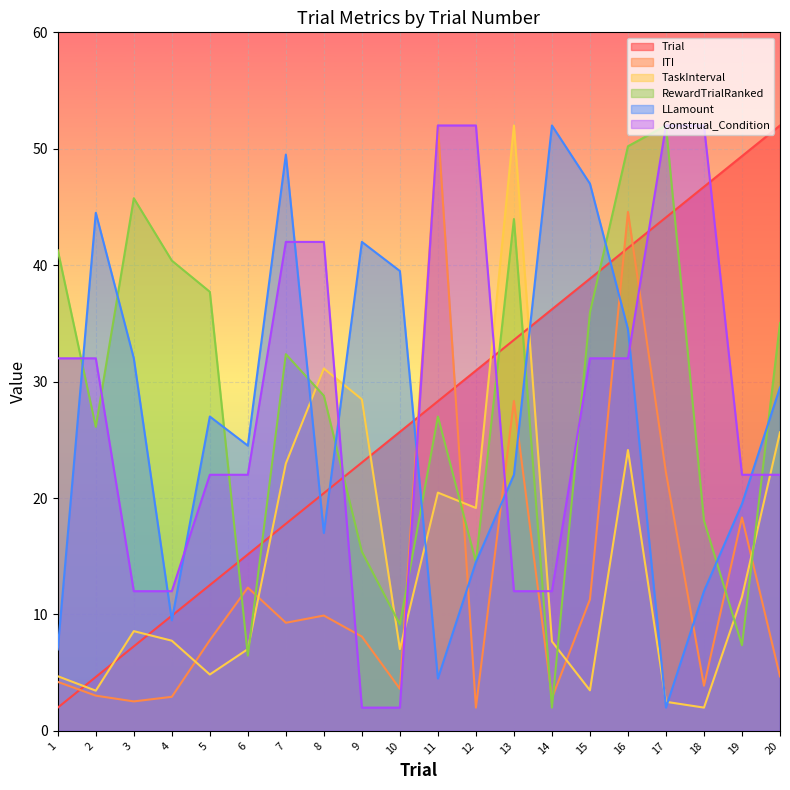

What is the sum of all Trial values?

540.0